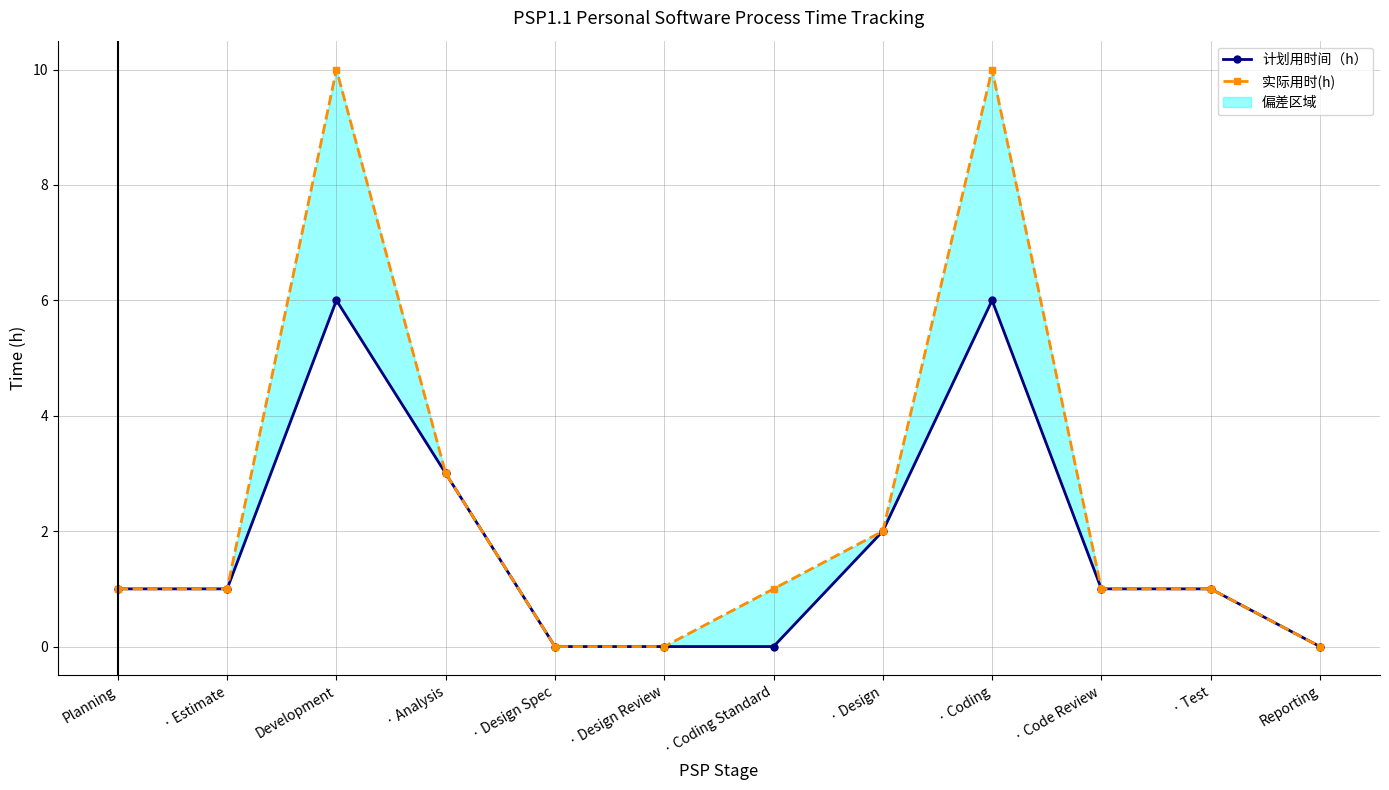

True or false: 计划用时间（h） and 实际用时(h) intersect in this chart.

False